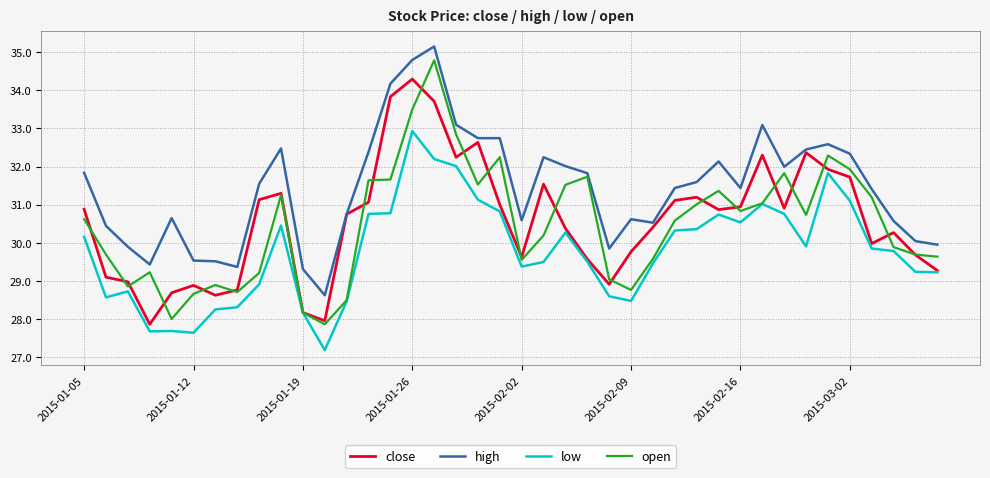

True or false: high and low intersect in this chart.

False